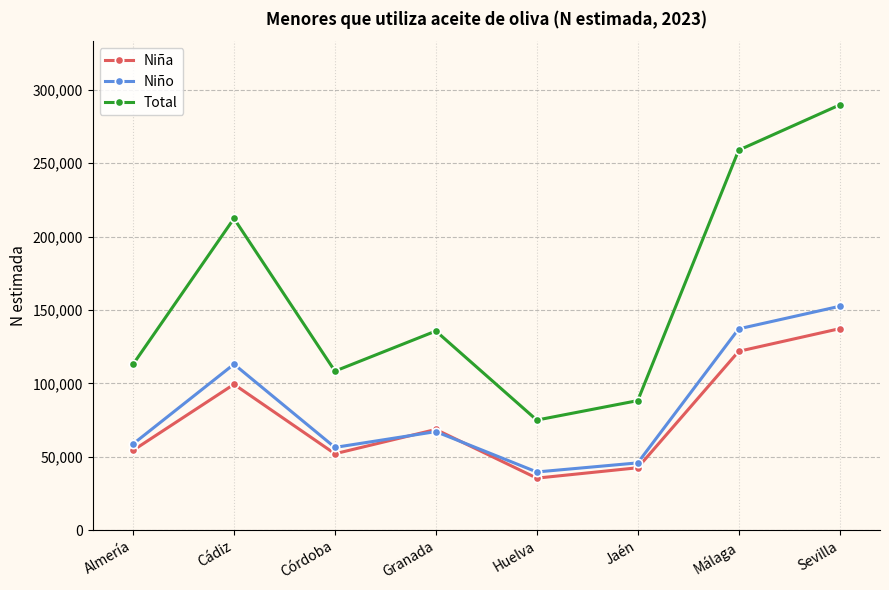

What value does the Niño series have at Málaga?

137126